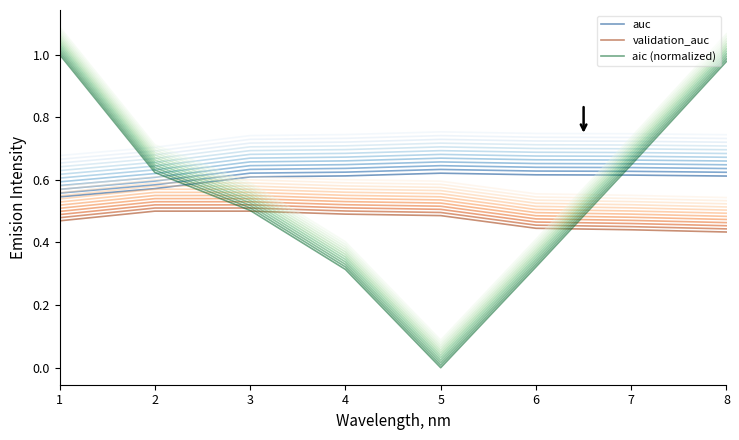

Which has a higher value, 6 or 1?

6